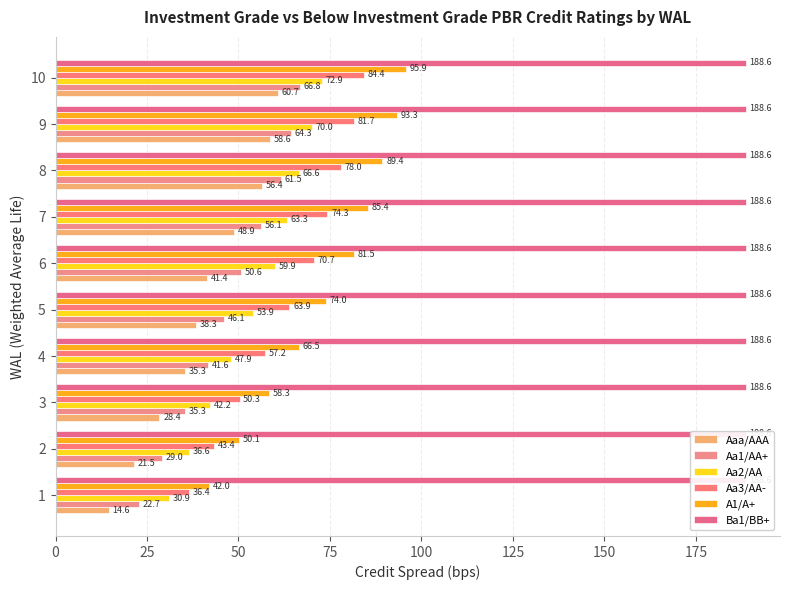

What is the approximate value of Aa1/AA+ at 1?

22.7